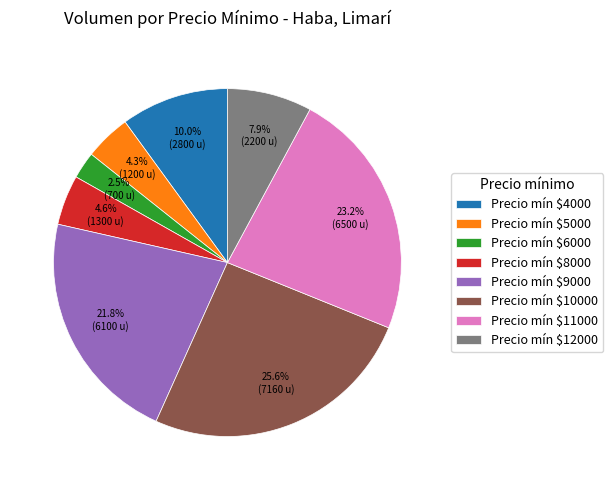

Which slice is the largest?

Precio mín $10000